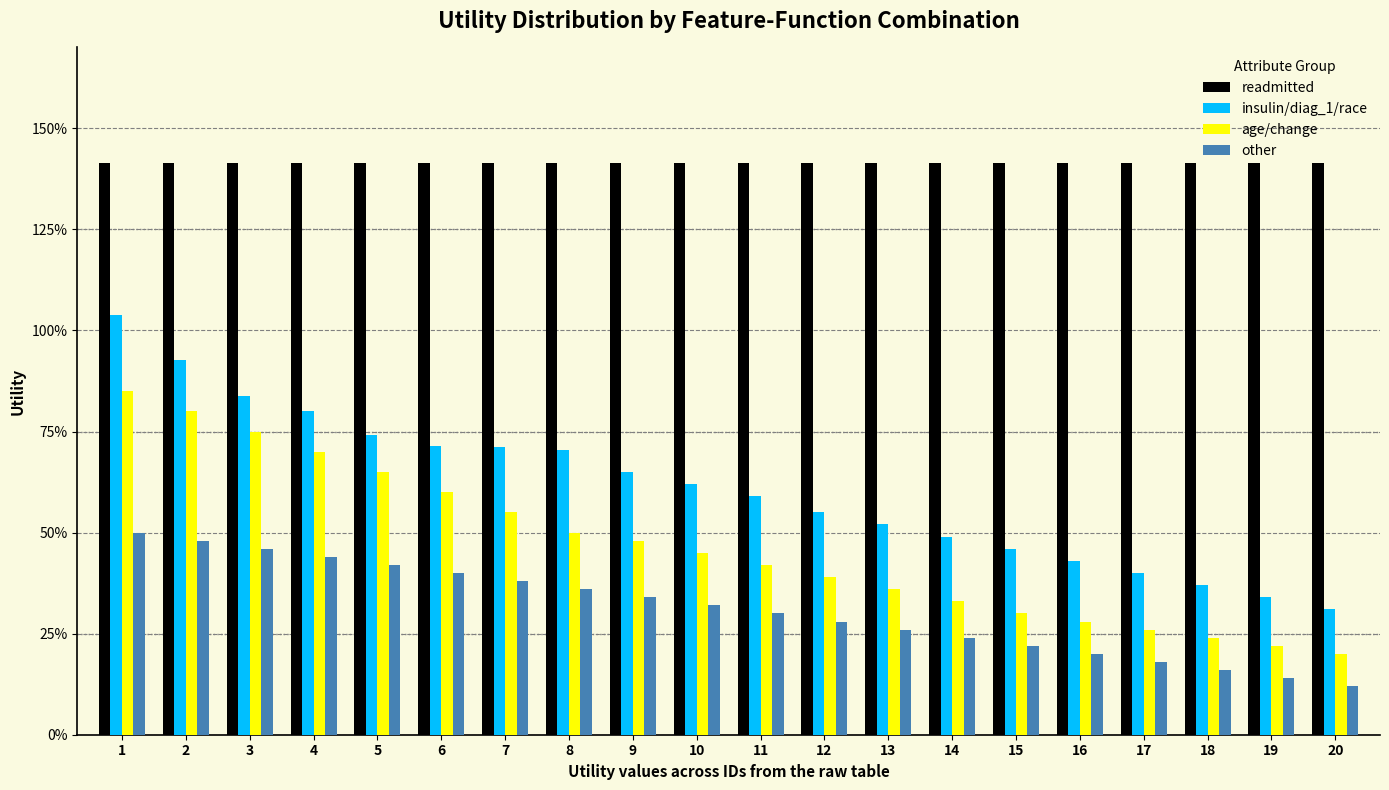

What are all the series names shown in the legend?

readmitted, insulin/diag_1/race, age/change, other